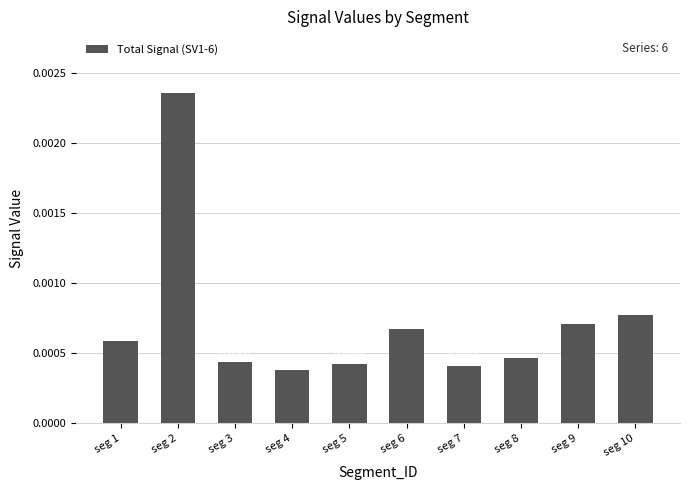

Which has a higher value, seg 8 or seg 1?

seg 1